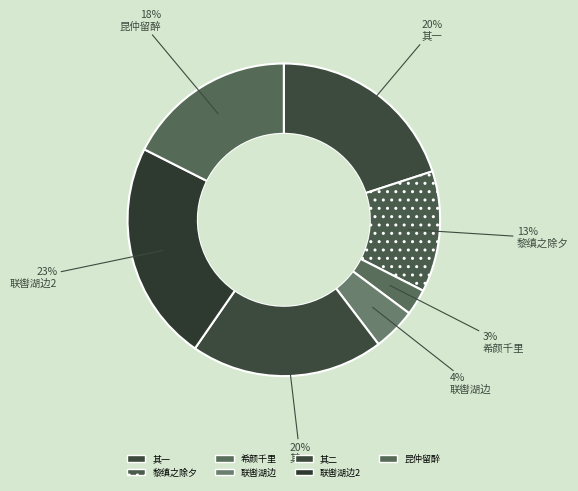

How many segments does this pie chart have?

7